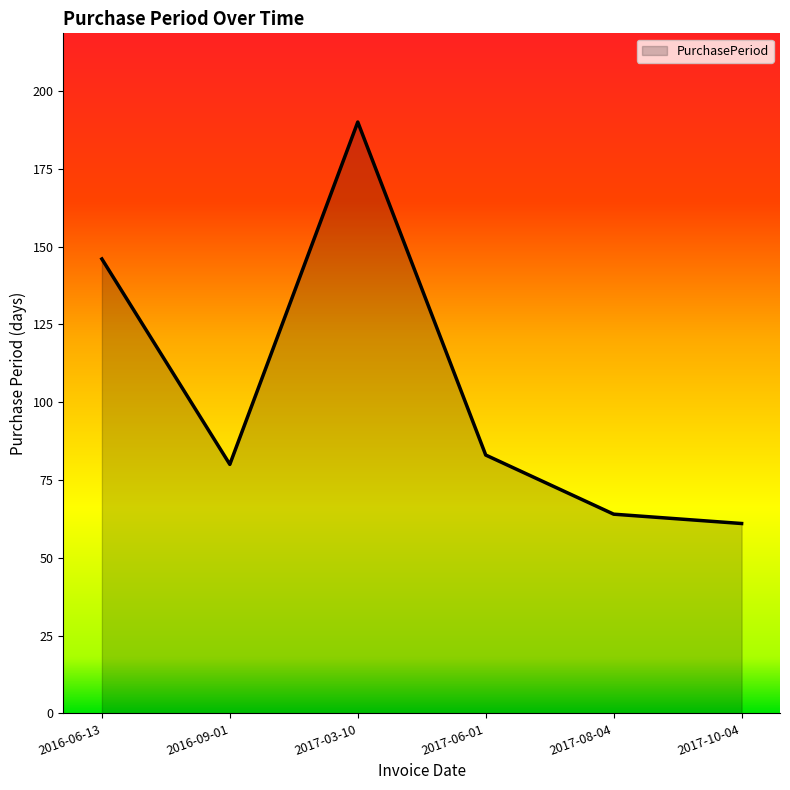

What is the difference between the maximum and minimum values?

129